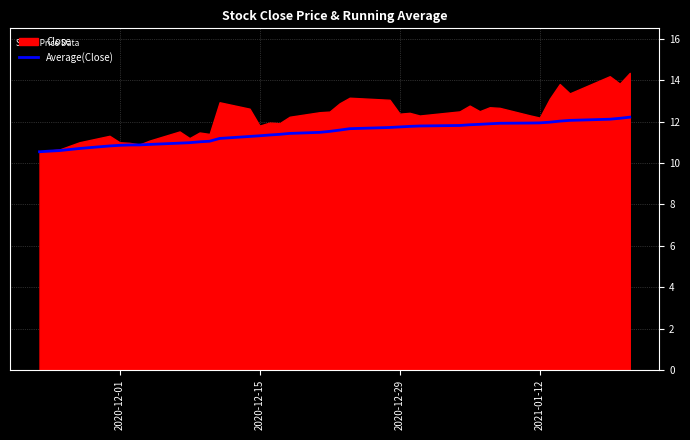

The Average(Close) series shows 7.4 at 2020-12-29. True or false?

False